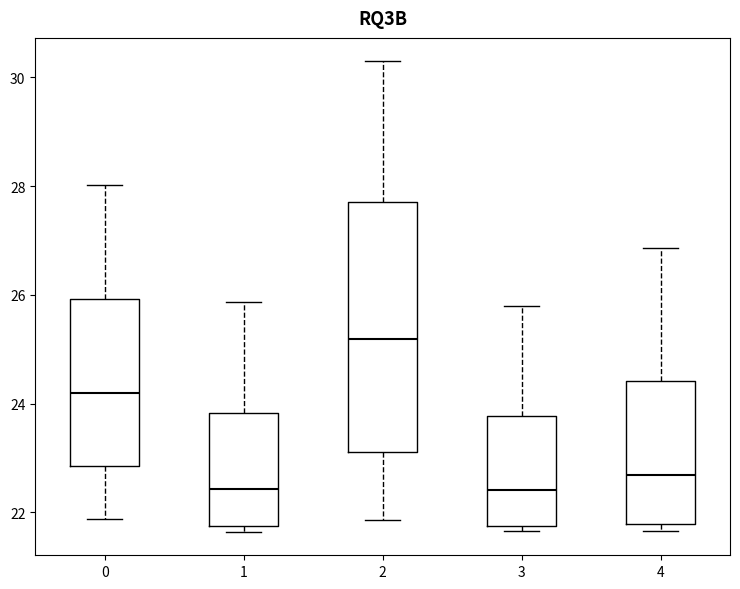

Where is the lower edge of the box at x = 2 on the y-axis? The values are not printed on the chart, so give them approximately, as read against the axis.

23.2